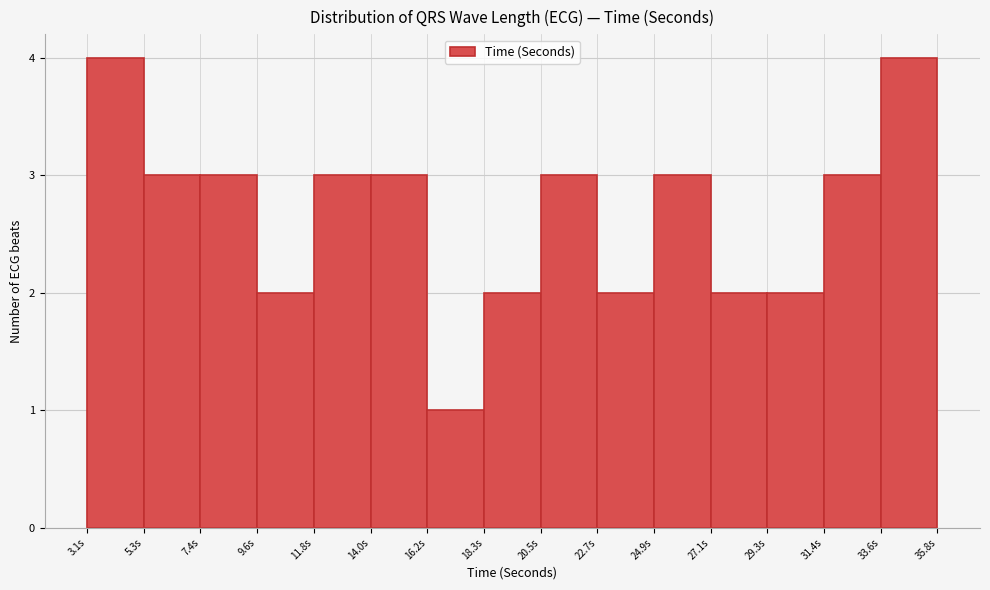

Reading left to right, transcribe this chart: for each bar, give the range it covers on the x-axis and its height. Neither the bar edges nor the heights are printed on the chart, so give them approximately, as read against the axes.

3.0 to 5.5: 4
5.5 to 7.5: 3
7.5 to 9.5: 3
9.5 to 12.0: 2
12.0 to 14.0: 3
14.0 to 16.0: 3
16.0 to 18.5: 1
18.5 to 20.5: 2
20.5 to 22.5: 3
22.5 to 25.0: 2
25.0 to 27.0: 3
27.0 to 29.5: 2
29.5 to 31.5: 2
31.5 to 33.5: 3
33.5 to 36.0: 4